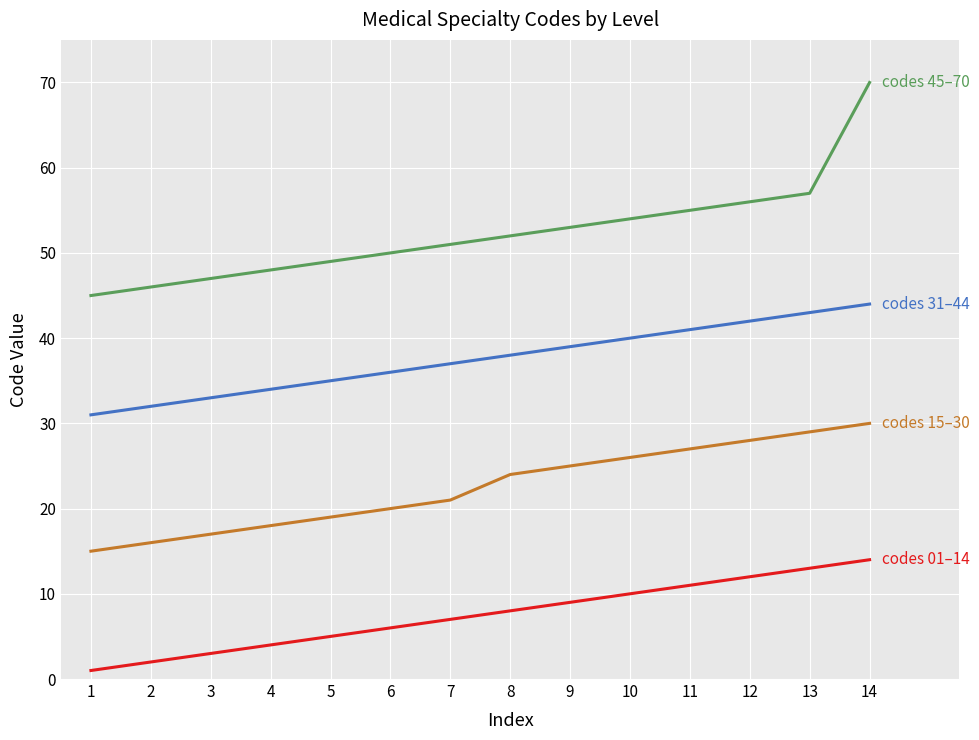

Which category has the highest value across all series?

14